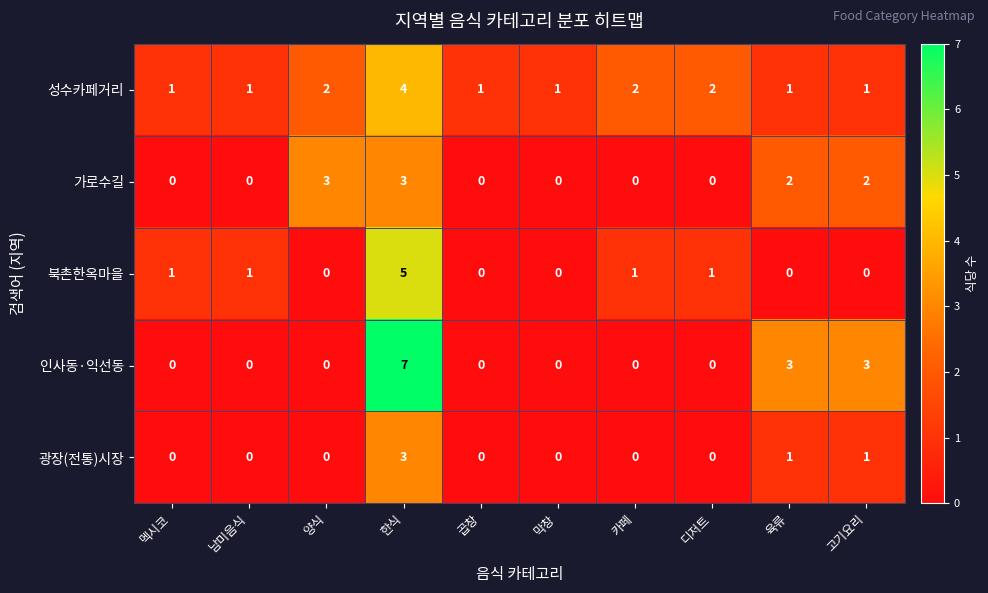

How many 성수카페거리 values are between 1 and 2?

9